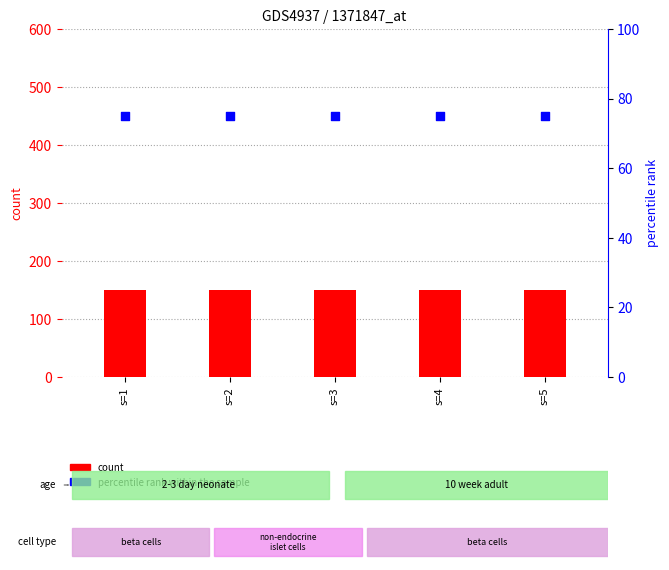

What is the total value across all series at s=3?

225